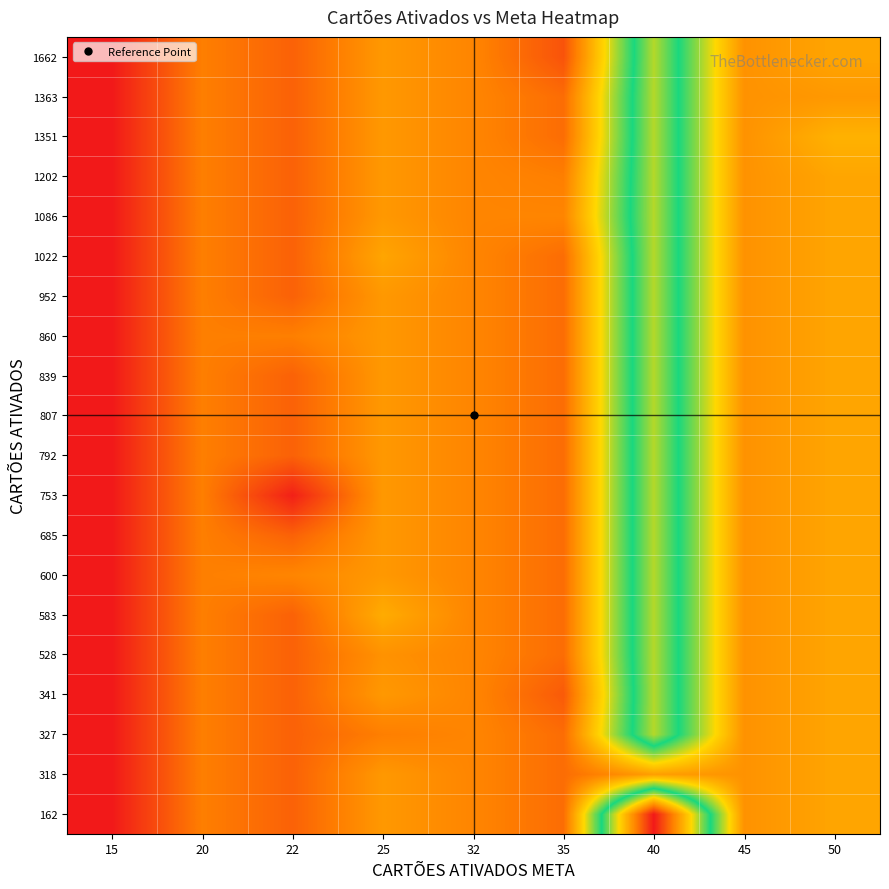

At how many categories does at least one series exceed 29?

1